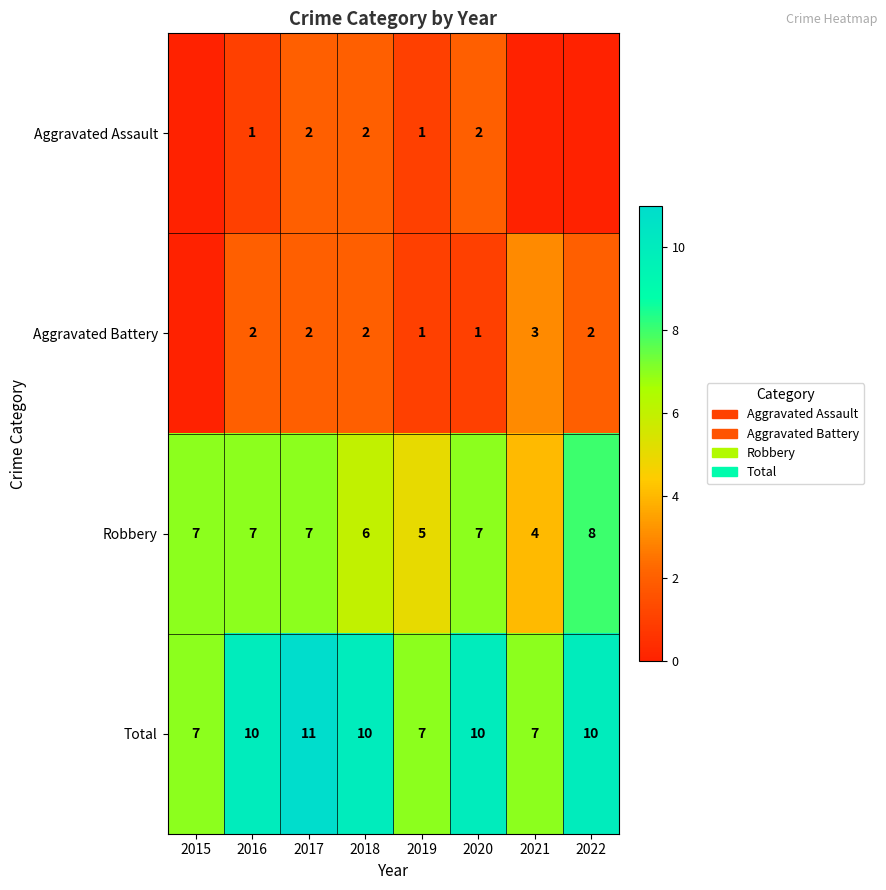

What is the difference between the highest and lowest values at 2020?

9